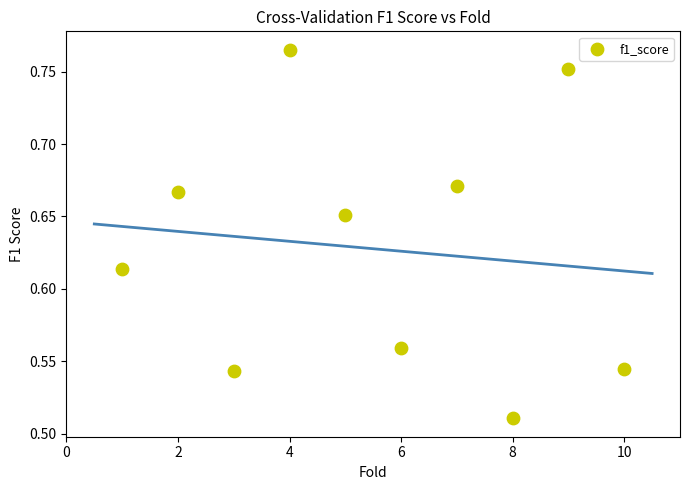

What is the range of X values (max minus min)?

9.0